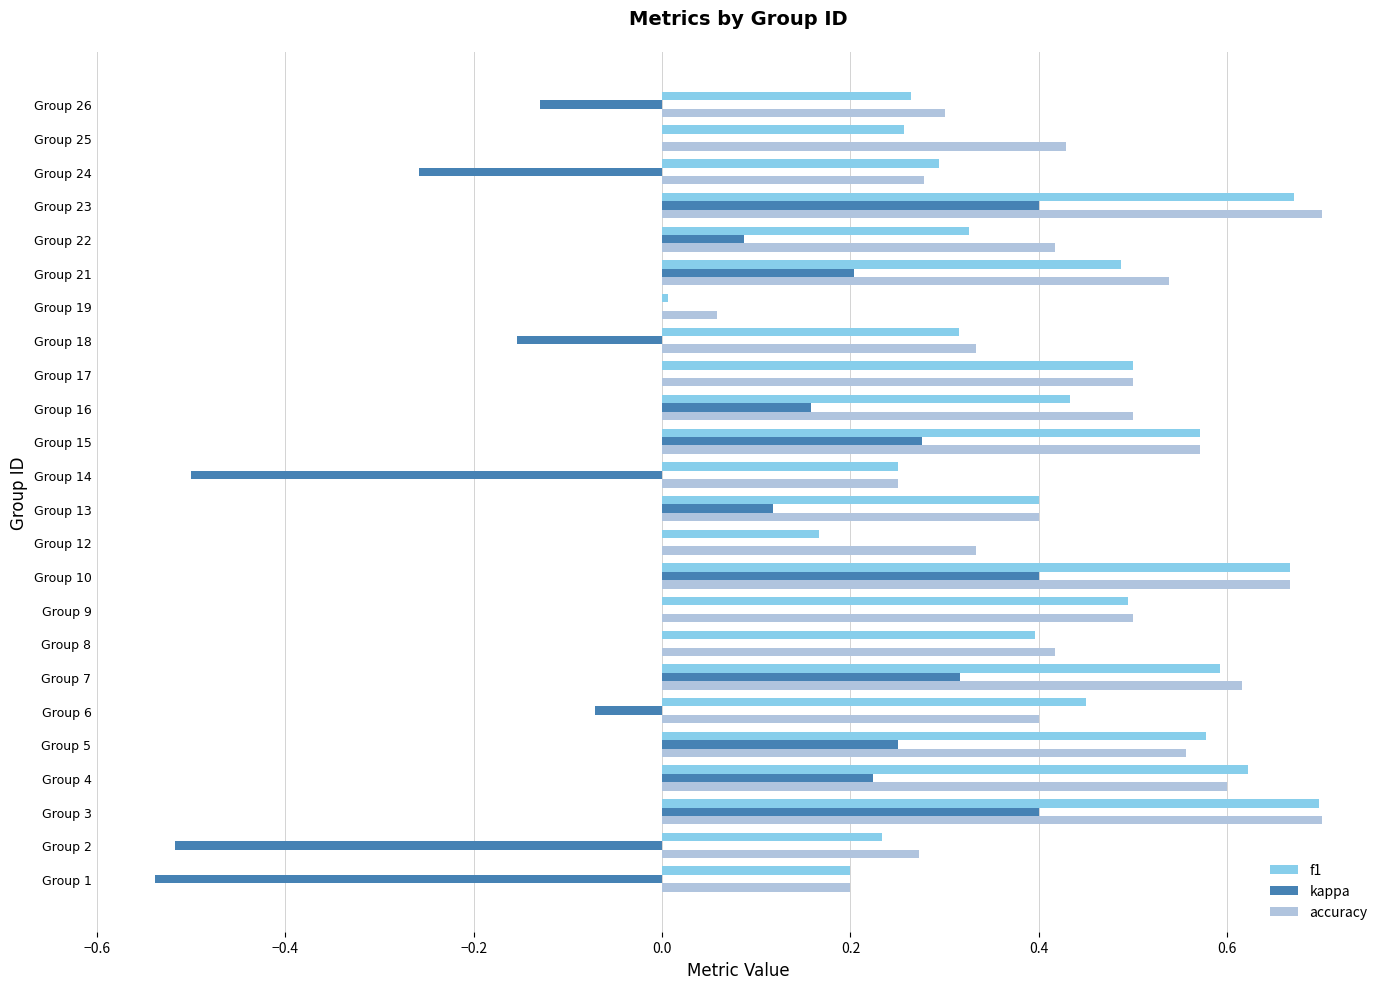

The value of accuracy at Group 15 is 0.6. True or false?

True